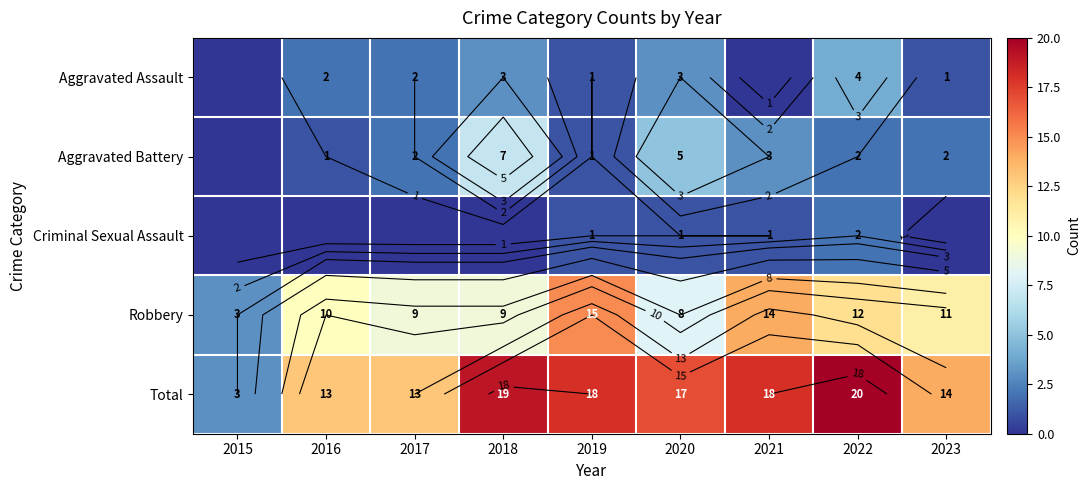

The value of Criminal Sexual Assault at 2019 is 1. True or false?

True